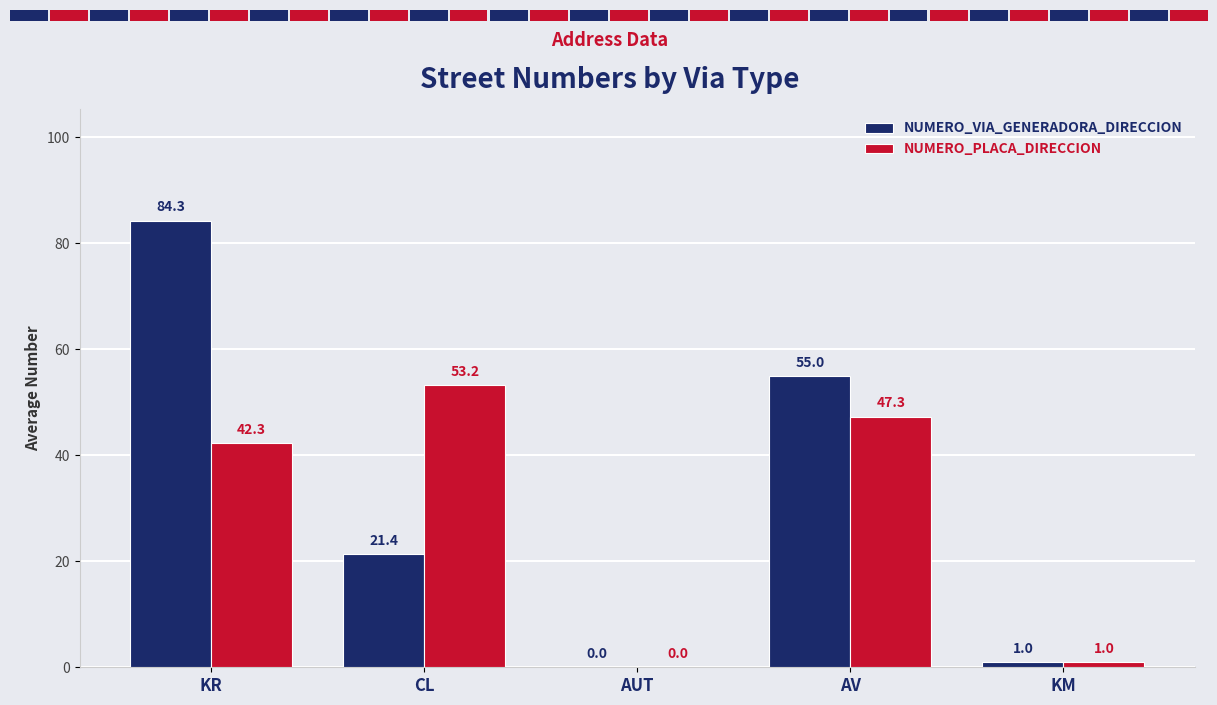

What is the maximum value shown in the chart?

84.3